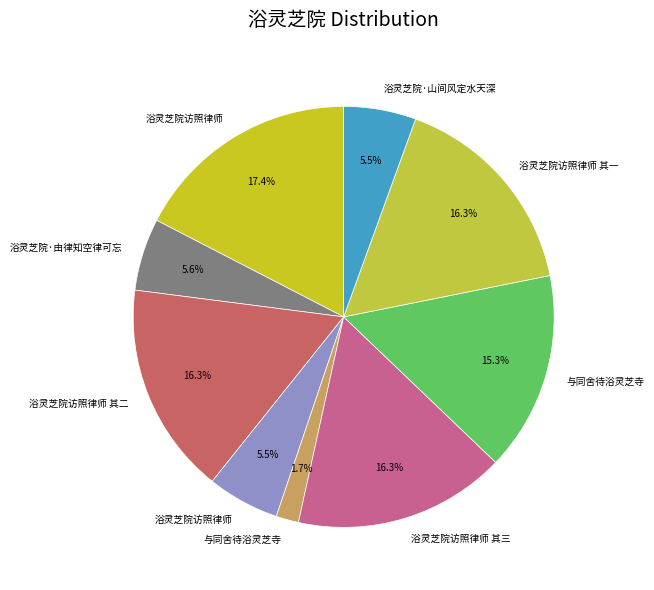

Rank the categories by value from lowest to highest.

与同舍待浴灵芝寺, 浴灵芝院访照律师, 浴灵芝院·山间风定水天深, 浴灵芝院·由律知空律可忘, 与同舍待浴灵芝寺, 浴灵芝院访照律师 其一, 浴灵芝院访照律师 其二, 浴灵芝院访照律师 其三, 浴灵芝院访照律师